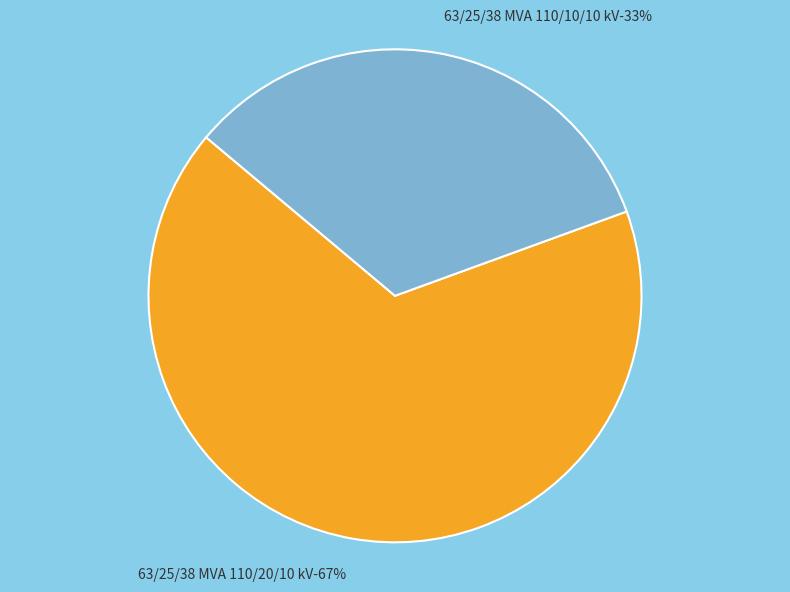

What percentage is the 63/25/38 MVA 110/10/10 kV slice, to the nearest percent?

33%